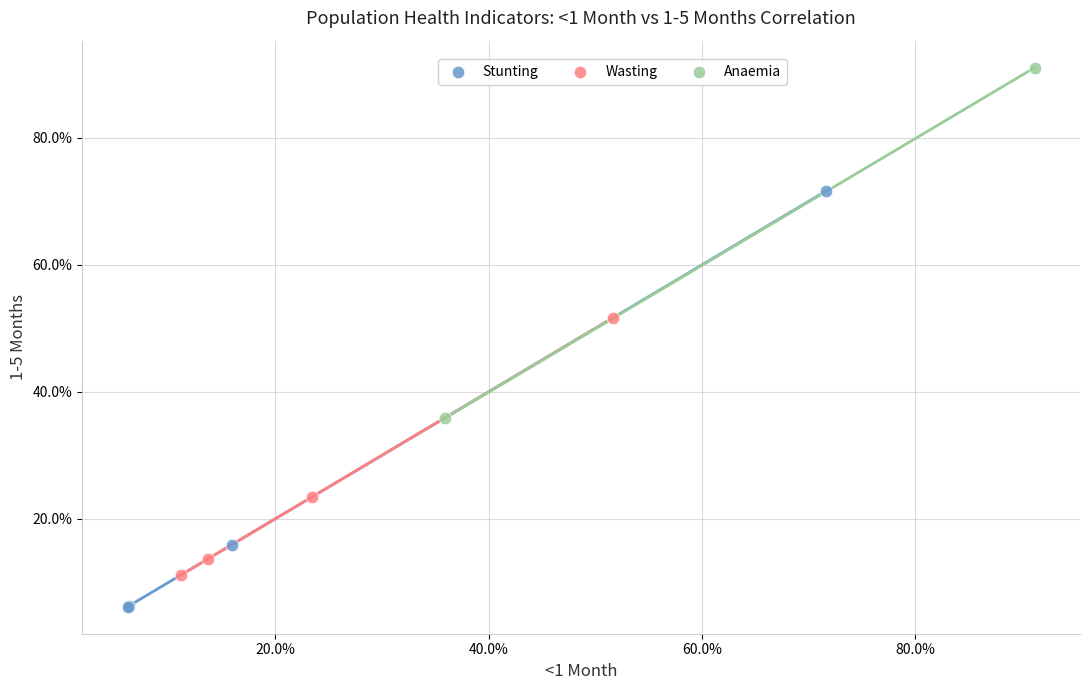

What are all the series names shown in the legend?

Stunting, Wasting, Anaemia